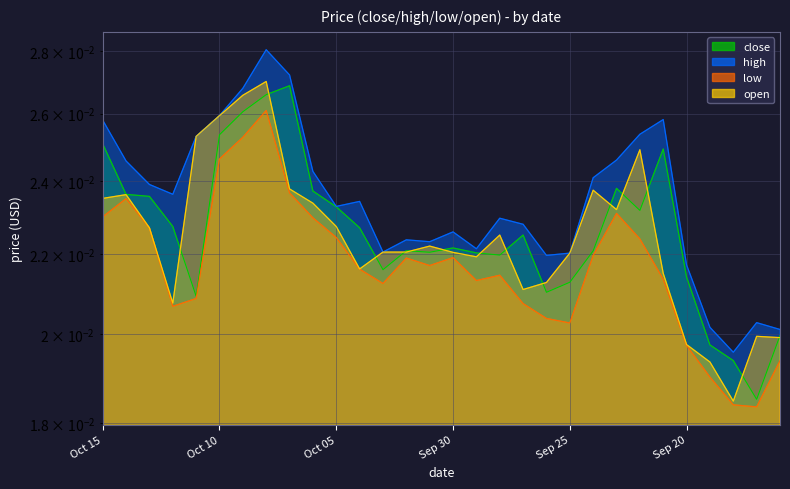

What is the sum of all close values?

0.7